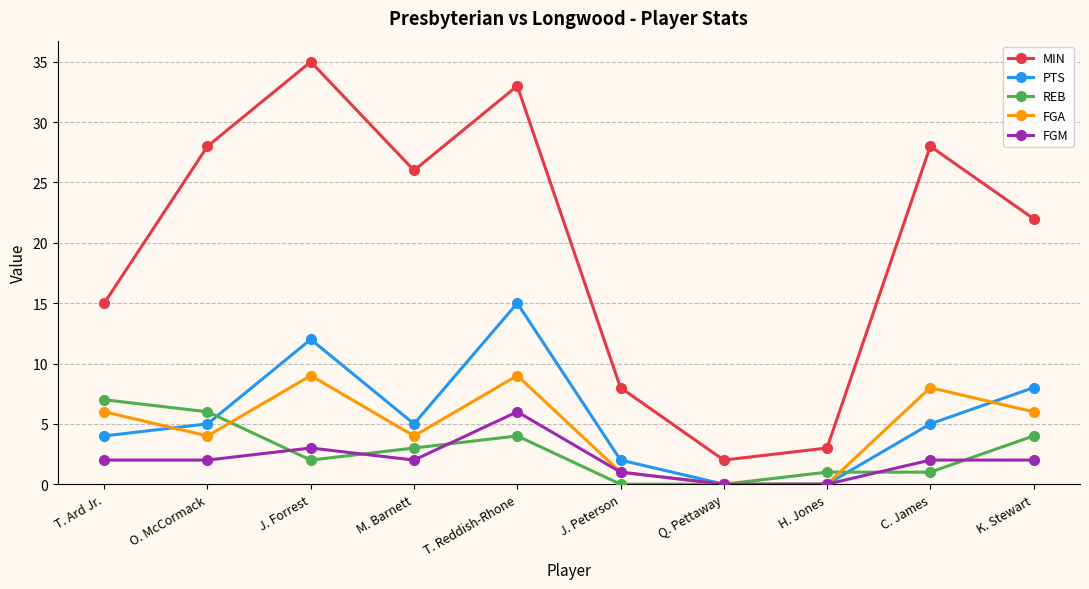

What is the label of the 3rd point from the right?

H. Jones